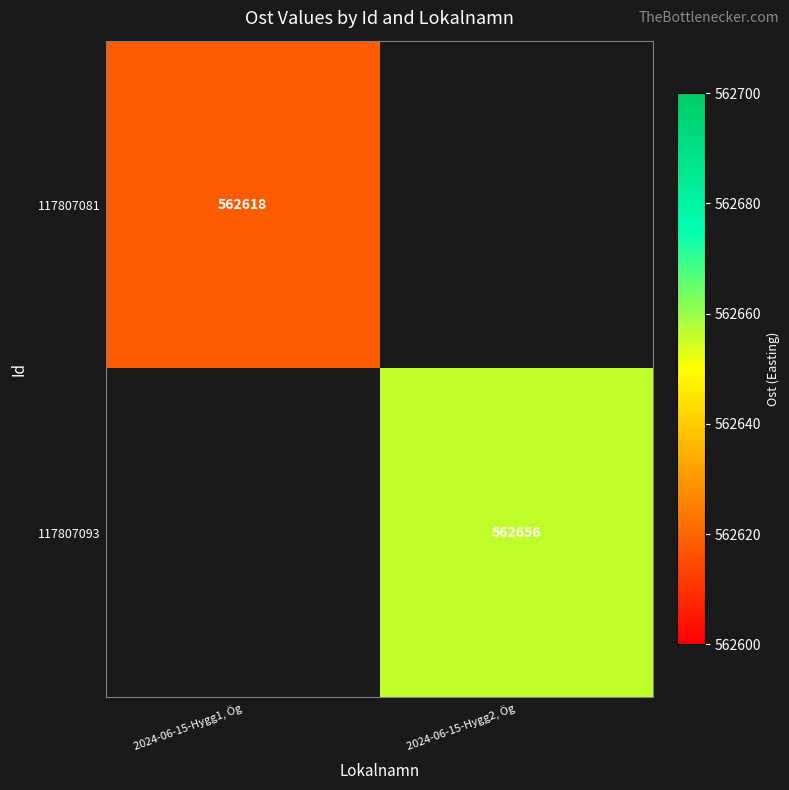

The value of 117807093 at 2024-06-15-Hygg2, Ög is 562656. True or false?

True